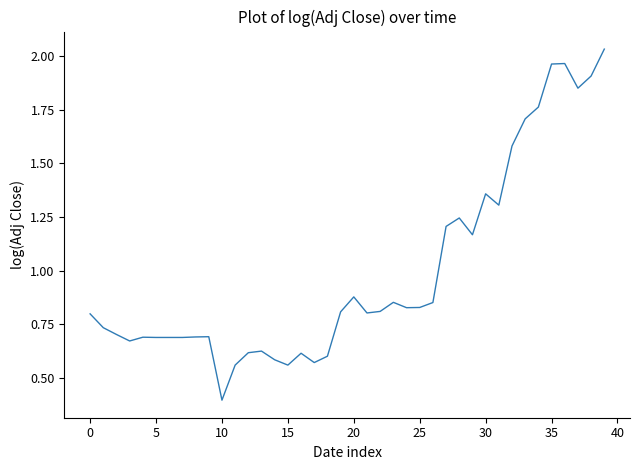

Is this an area chart (filled region under the line)?

No